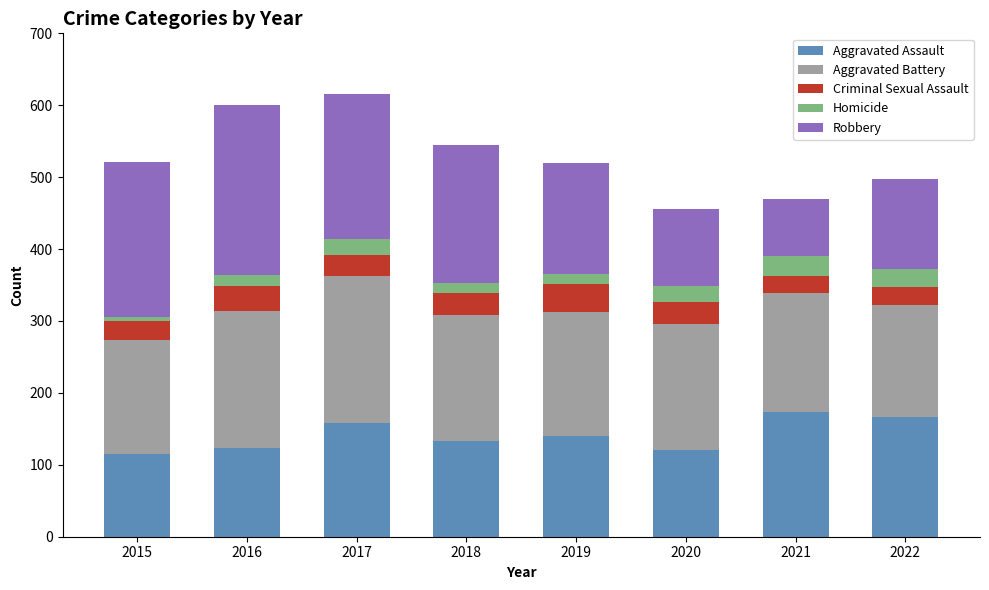

What is the average value of the Aggravated Assault series?

141